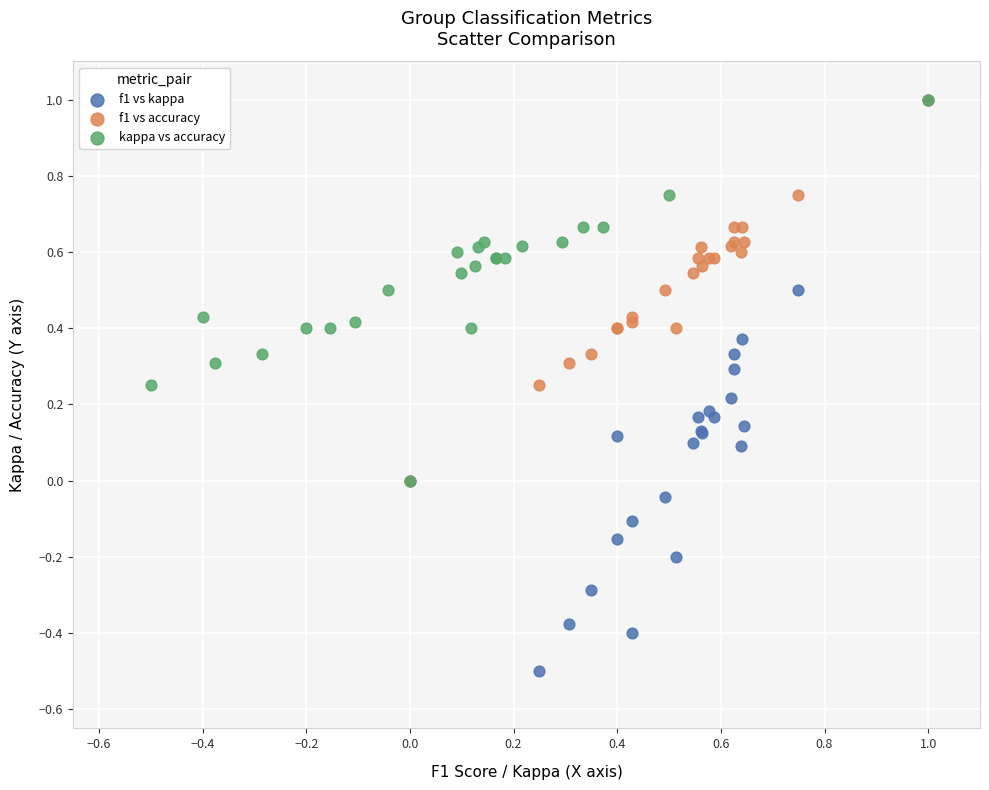

Which series has the widest spread of Y values?

f1 vs kappa